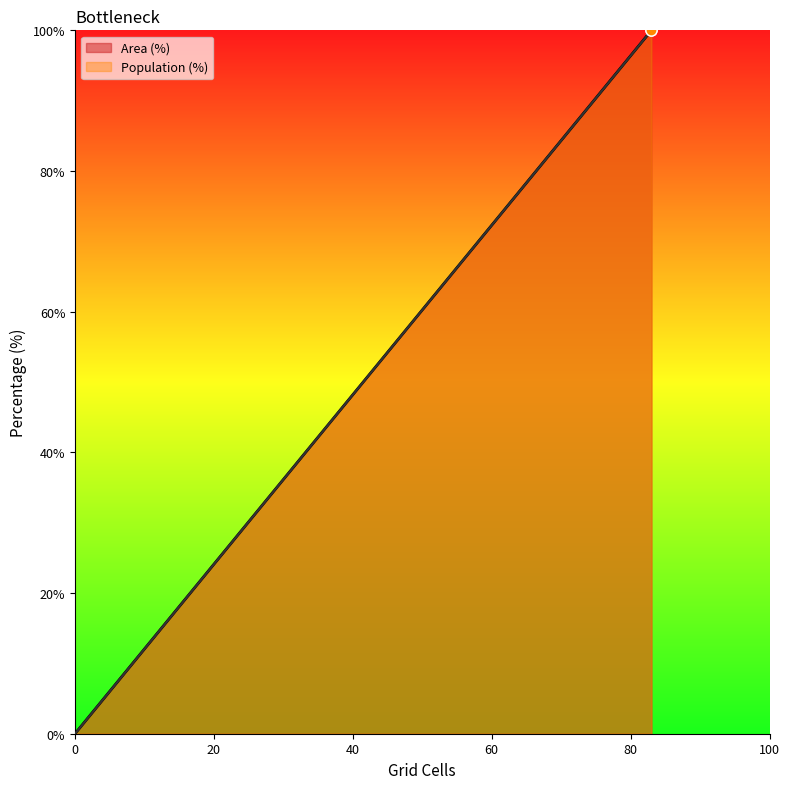

True or false: Area (%) and Population (%) intersect in this chart.

False